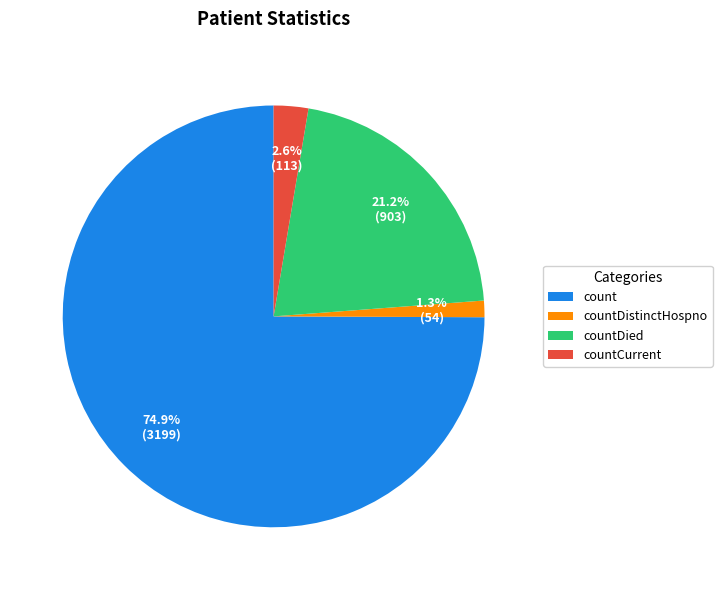

Approximately how many times larger is the value at countDied compared to count?

0.3